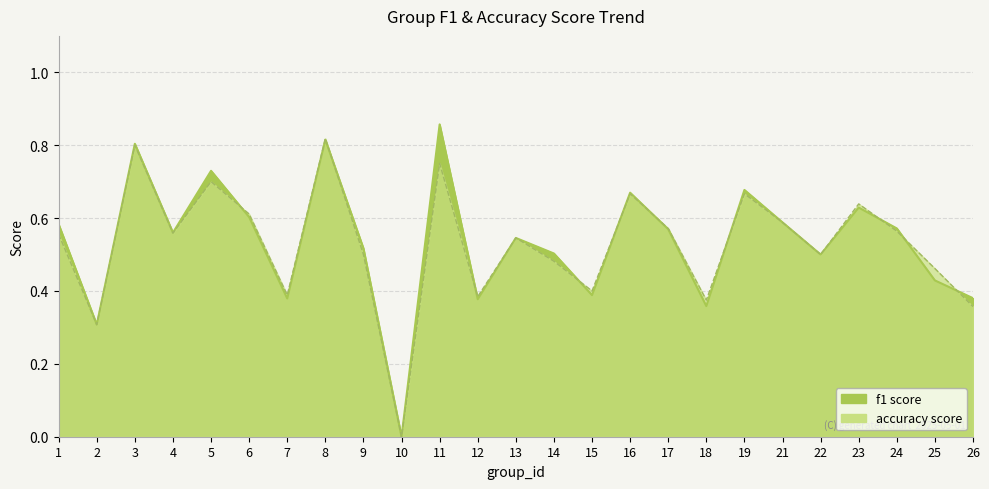

Which has a higher value, 4 or 18?

4